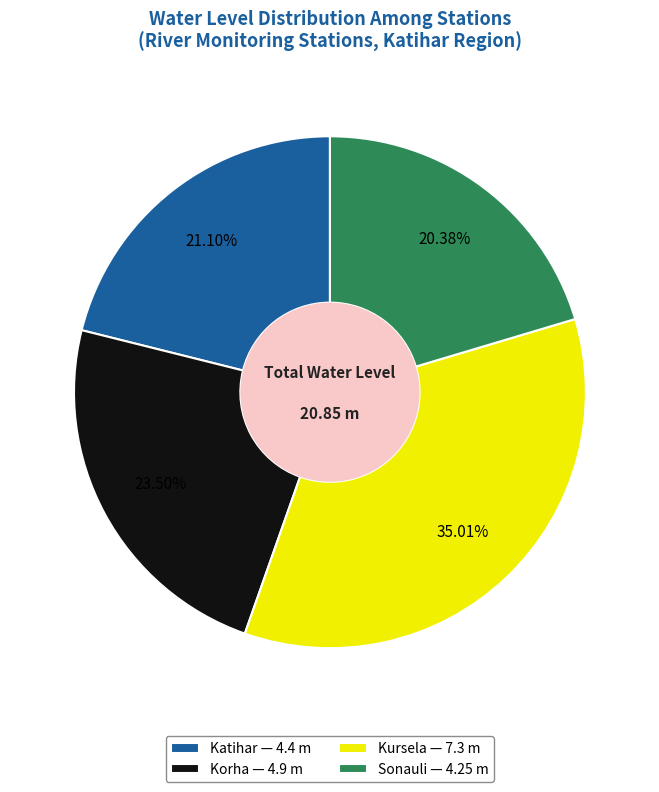

How many slices are in this pie chart?

4